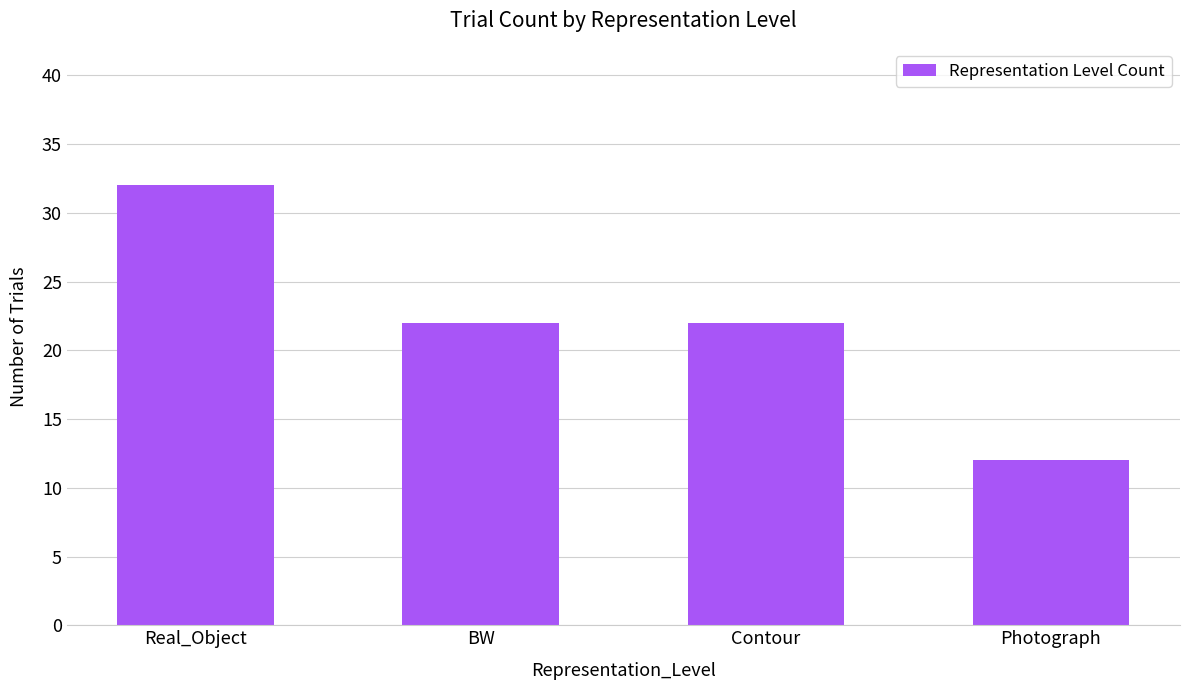

What is the greatest value displayed?

32